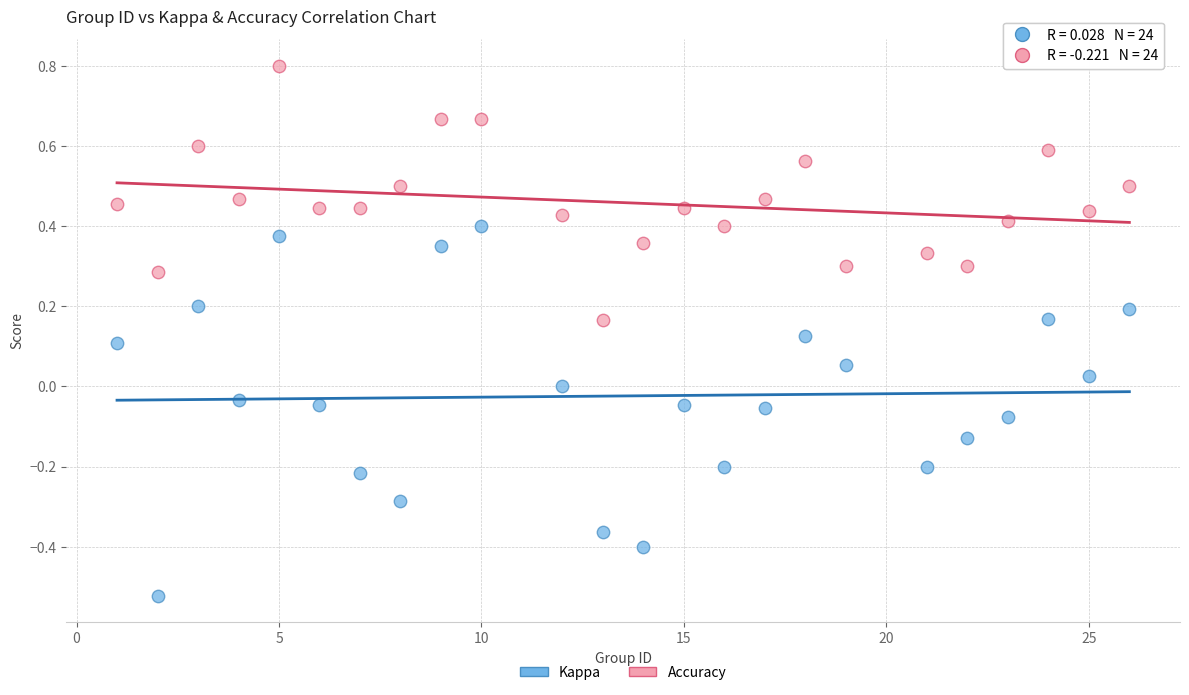

Which series has the widest spread of Y values?

Kappa